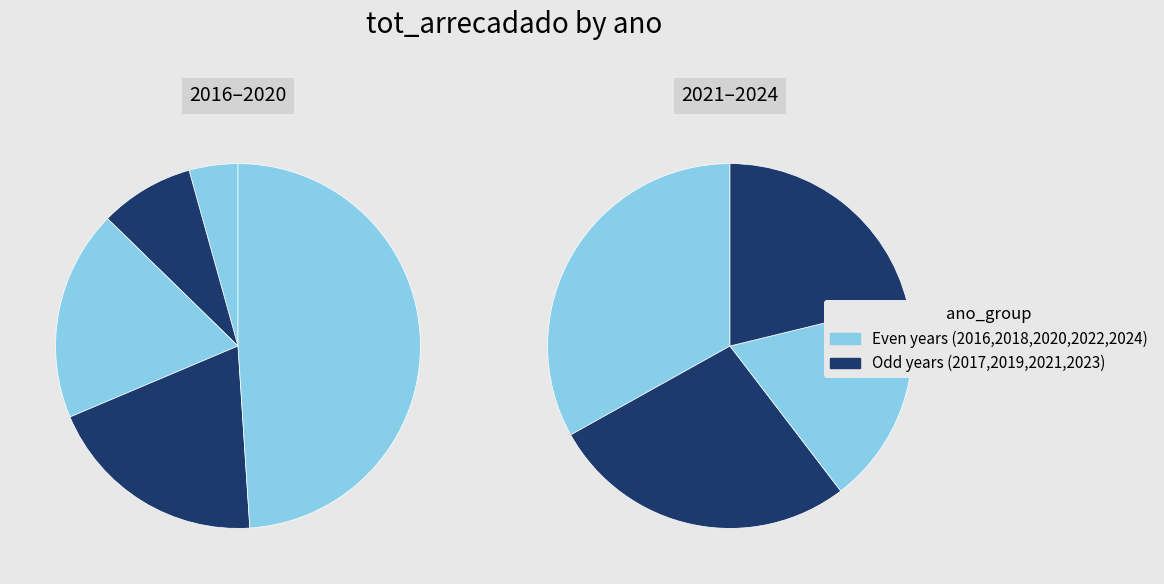

True or false: 2021 accounts for 9% of the total.

False